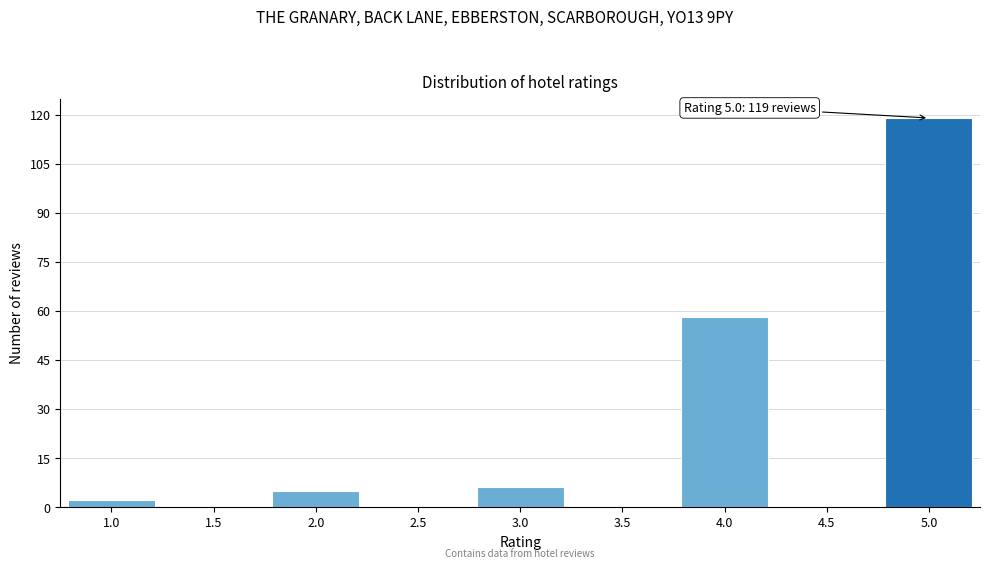

Reading left to right, transcribe all the data shown in this chart.

1.0=2	1.5=0	2.0=5	2.5=0	3.0=6	3.5=0	4.0=58	4.5=0	5.0=119